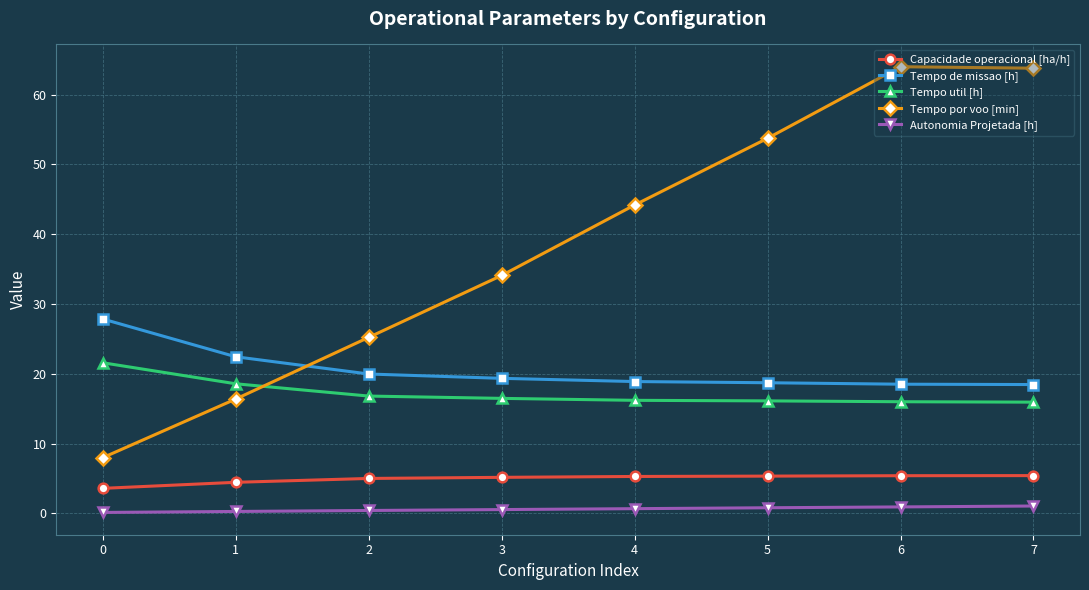

The value of Tempo de missao [h] at 4 is 5.0. True or false?

False